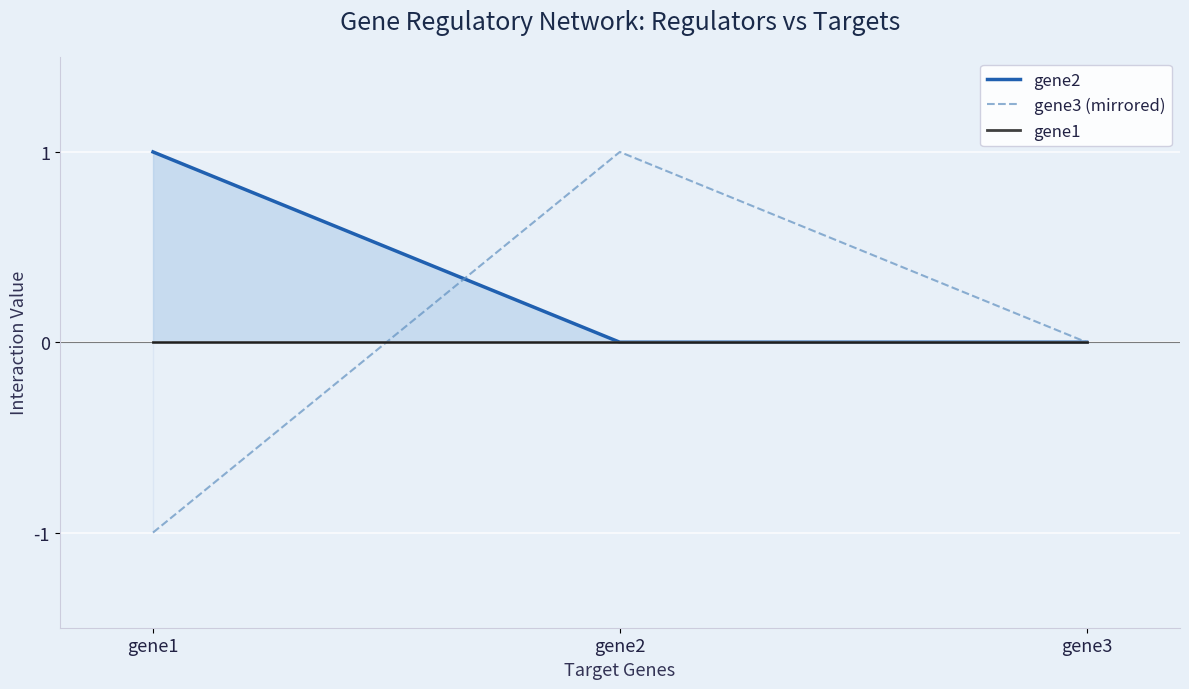

At which category does the chart reach its peak across all series?

gene1